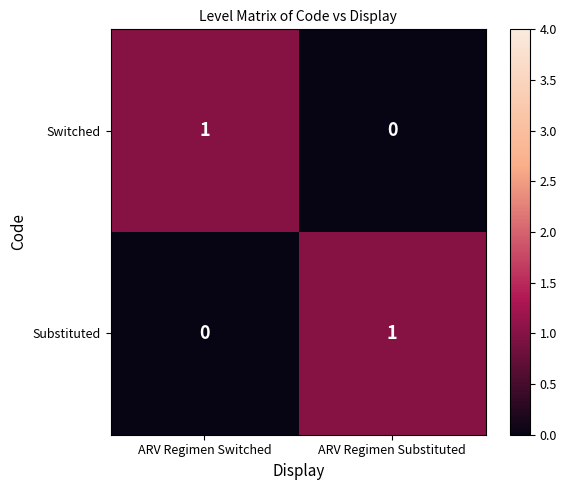

Rank the series at ARV Regimen Substituted from highest to lowest value.

Substituted, Switched